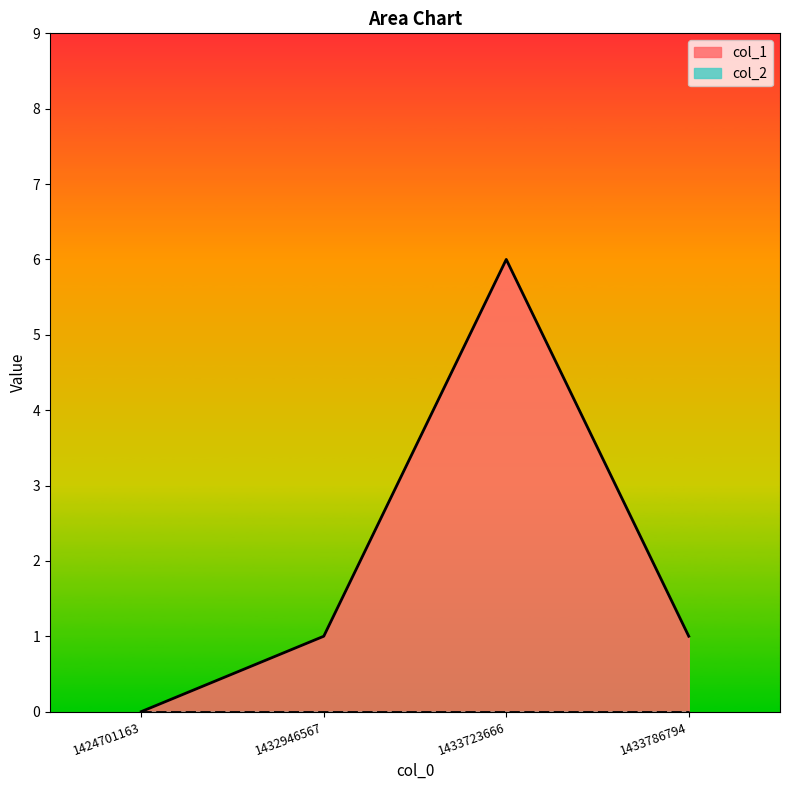

Where is the first local maximum?

1433723666